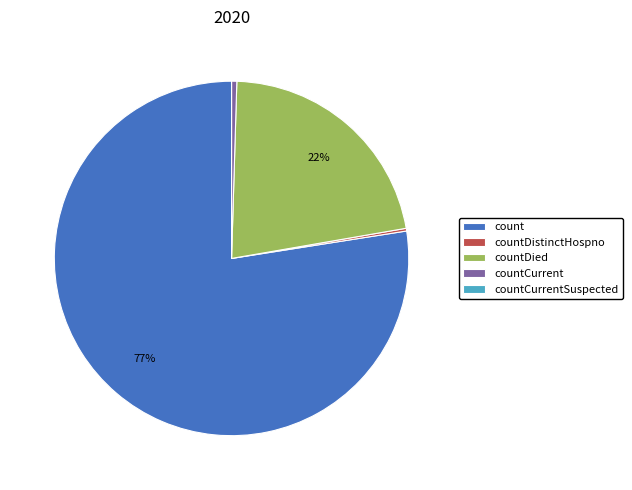

Combined, do count and countCurrent account for over 50%?

Yes